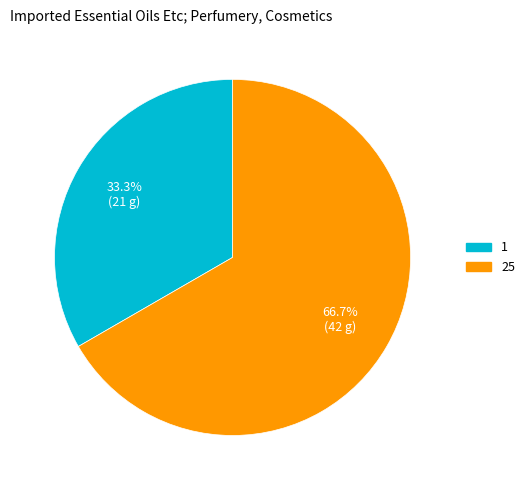

Approximately how many times larger is the value at 1 compared to 25?

0.5